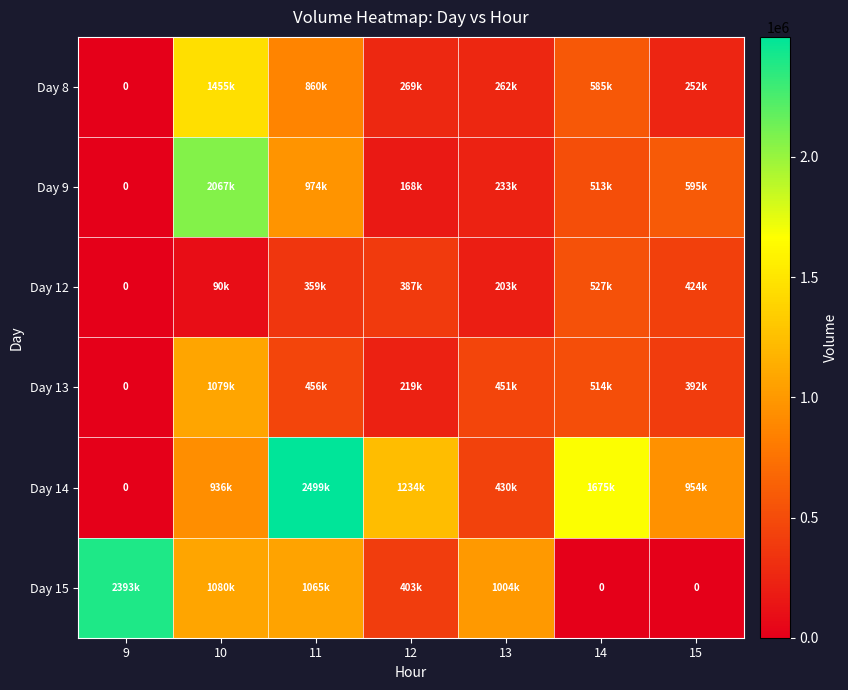

What is the difference between the maximum and minimum values in the Day 8 series?

1455568